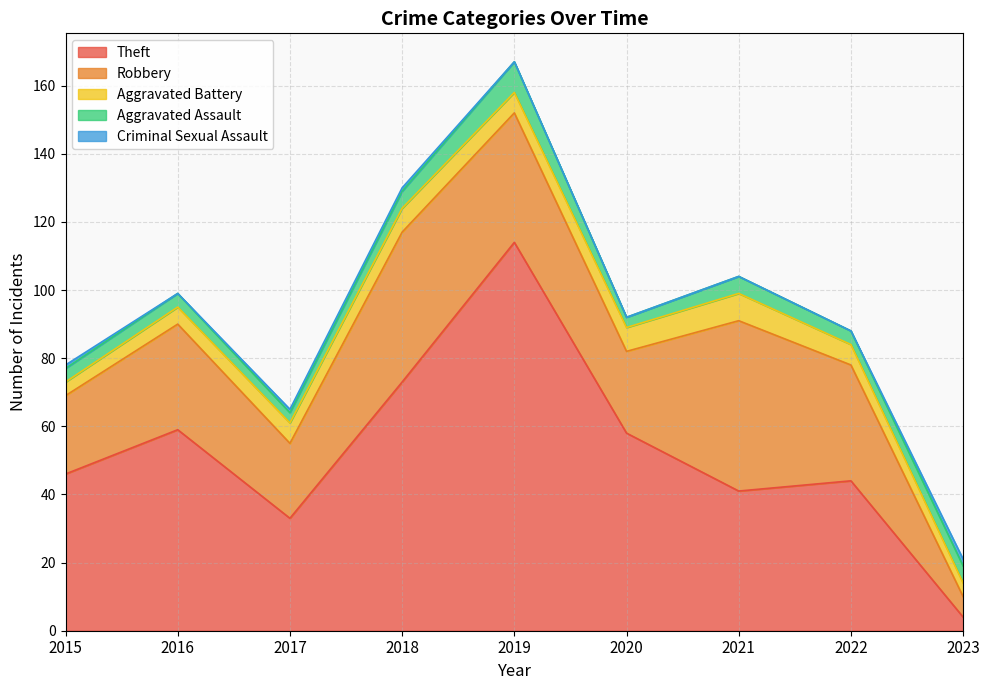

What is the total value across all series at 2023?

21